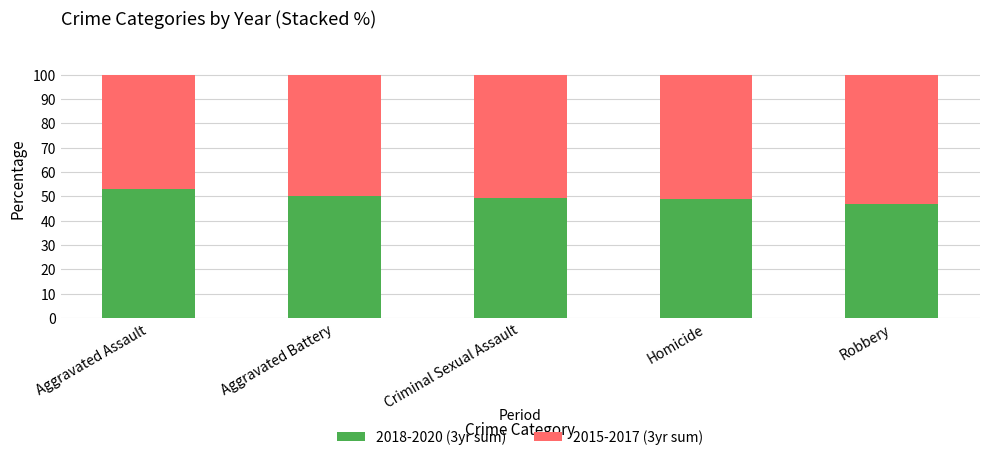

Does the chart contain stacked bars?

Yes